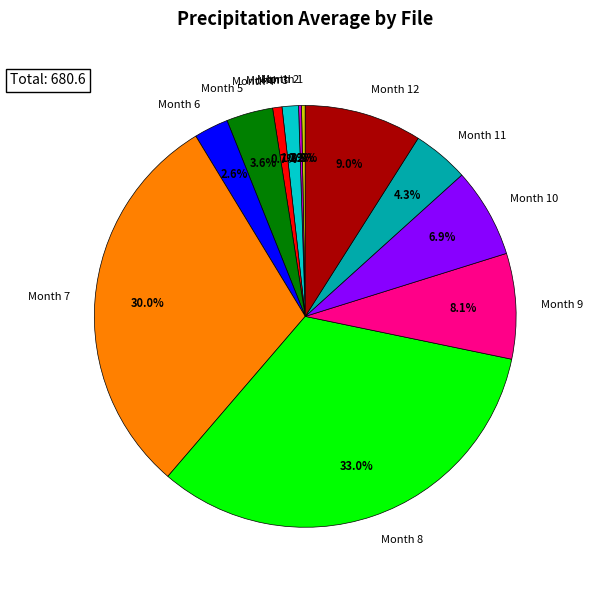

Which category has the biggest portion of the pie?

Month 8